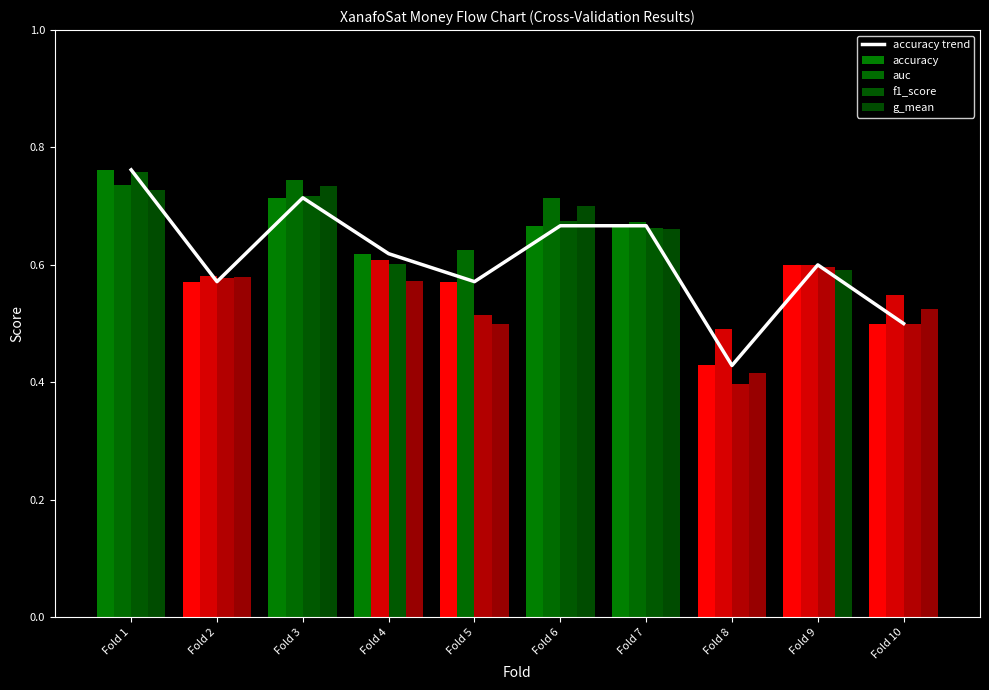

What is the value of the 9th bar from the left?

0.6